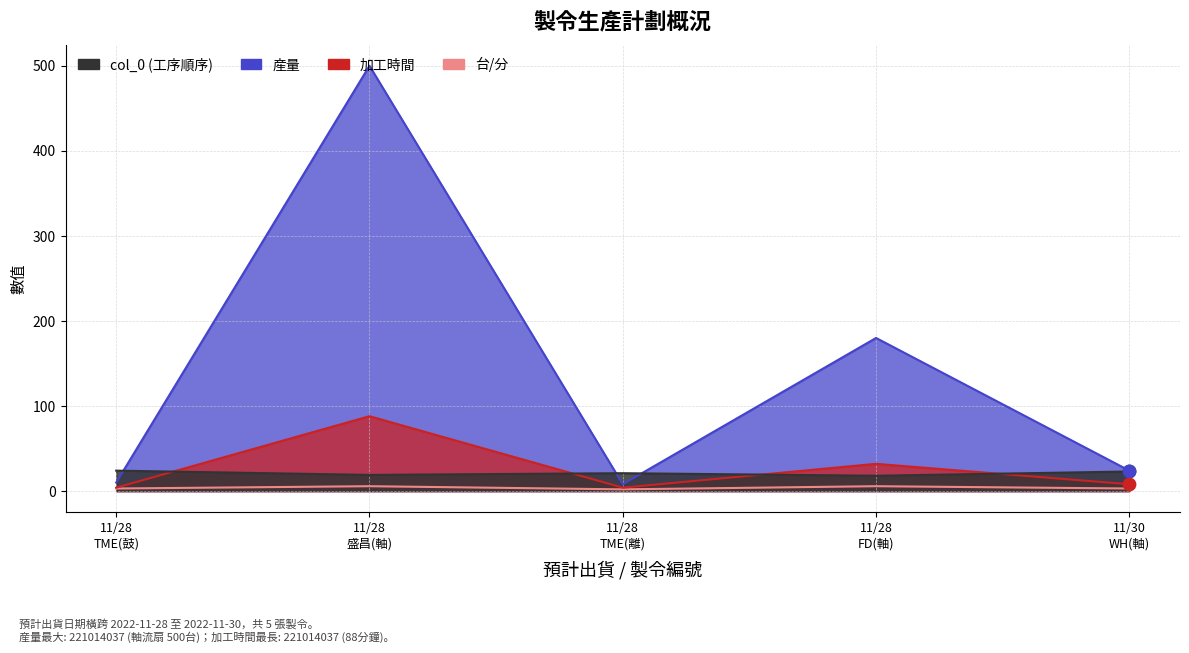

Is the value of col_0 at 11/28 TME(鼓) greater than the value of 産量 at 11/30 WH(軸)?

No